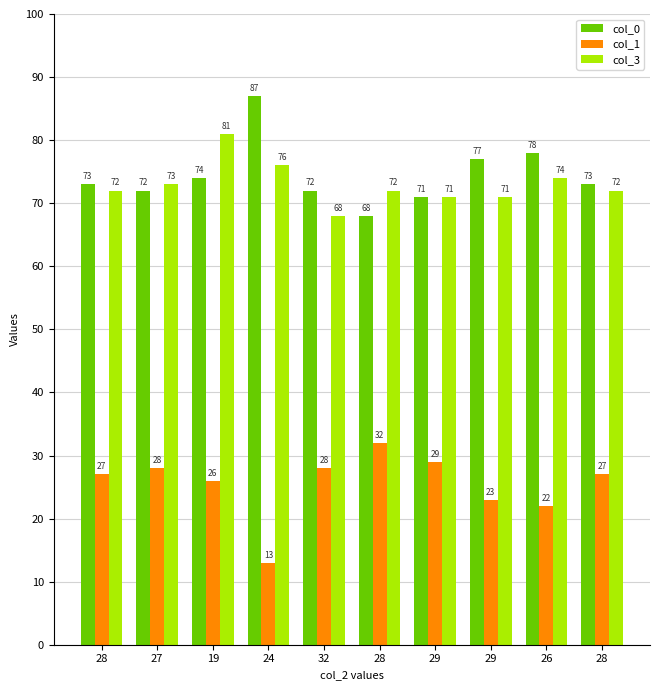

What are all the series names shown in the legend?

col_0, col_1, col_3